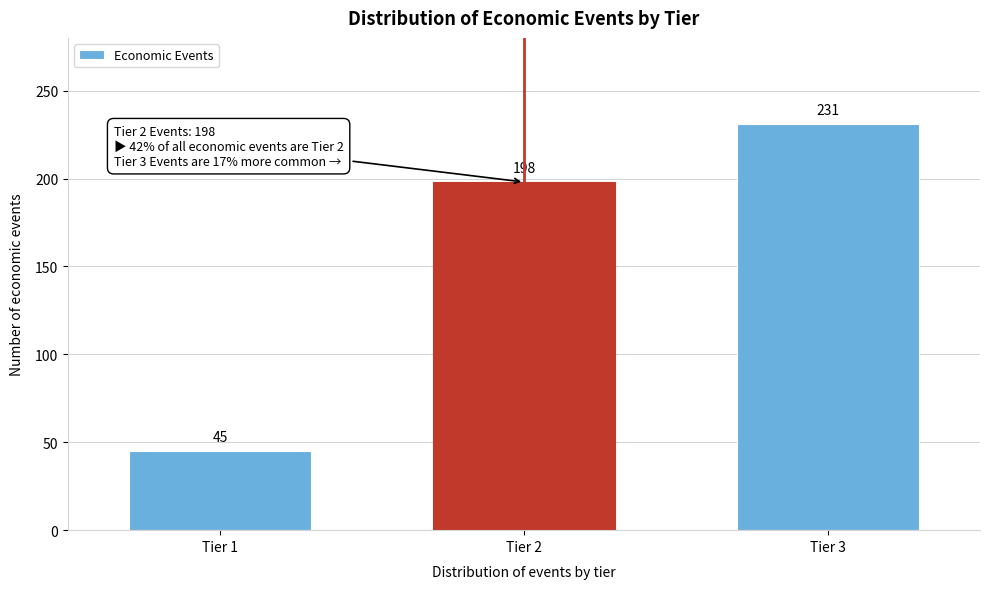

Reading left to right, extract all data points from this chart.

Tier 1=45	Tier 2=198	Tier 3=231